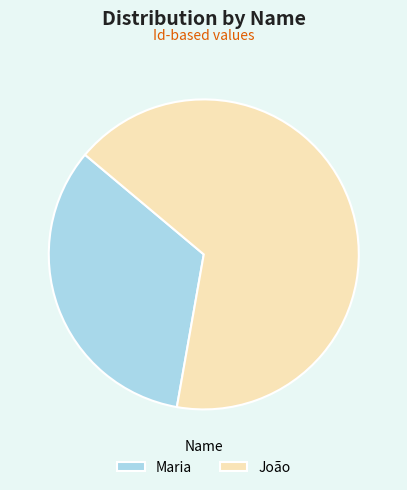

Approximately how many times larger is the value at João compared to Maria?

2.0